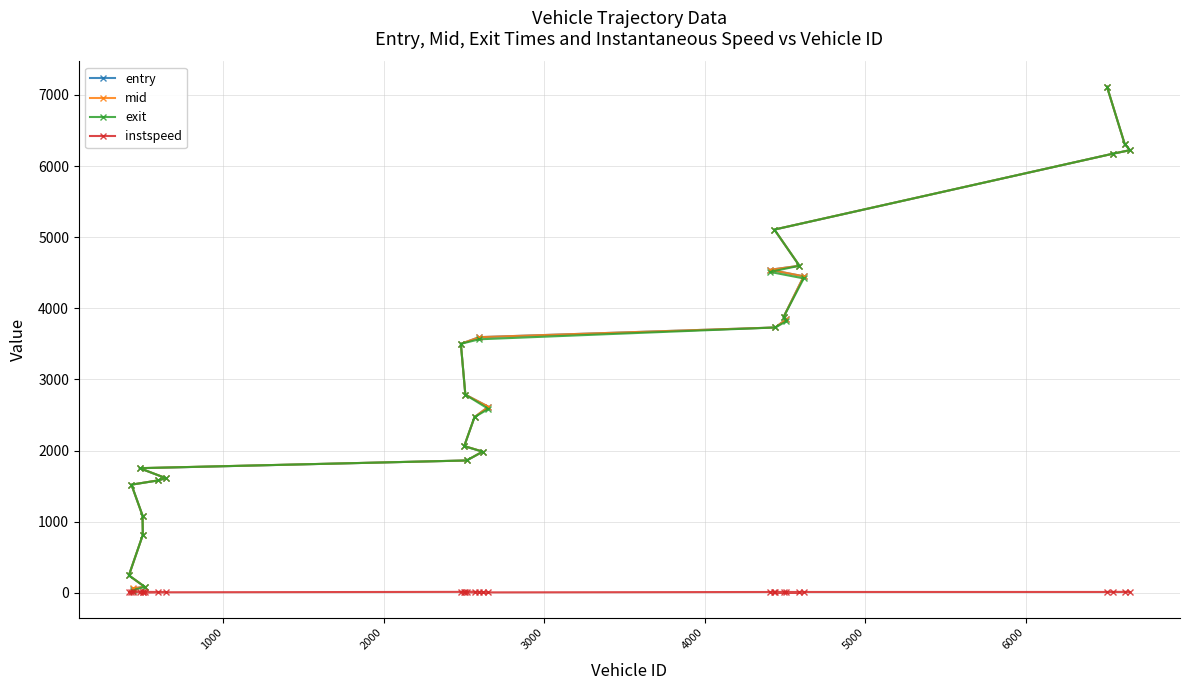

What is the highest value of the entry series?

7114.0